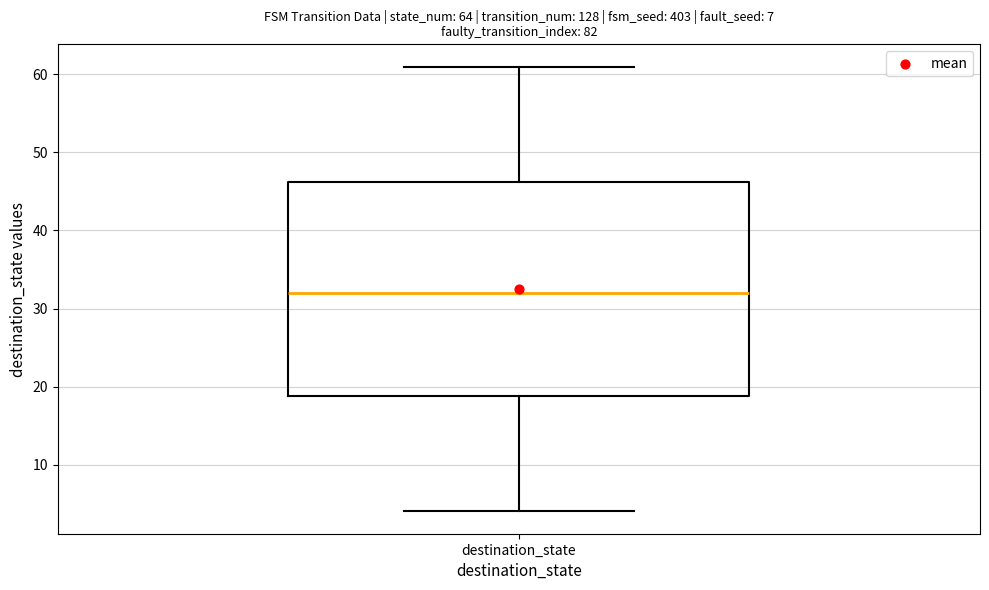

Where is the lower edge of the box for destination_state on the y-axis? The values are not printed on the chart, so give them approximately, as read against the axis.

19